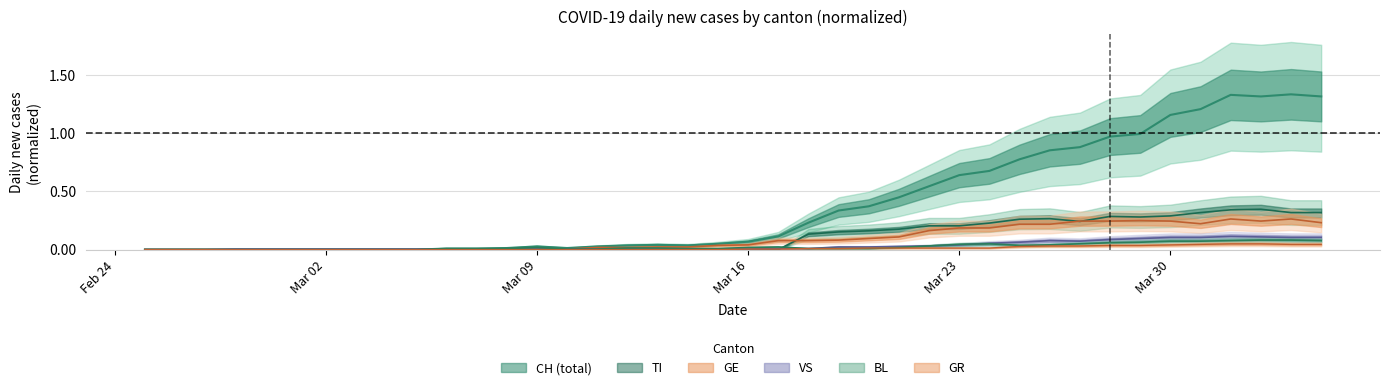

What is the sum of the TI values at 2020-03-25 and 2020-03-18?

0.4